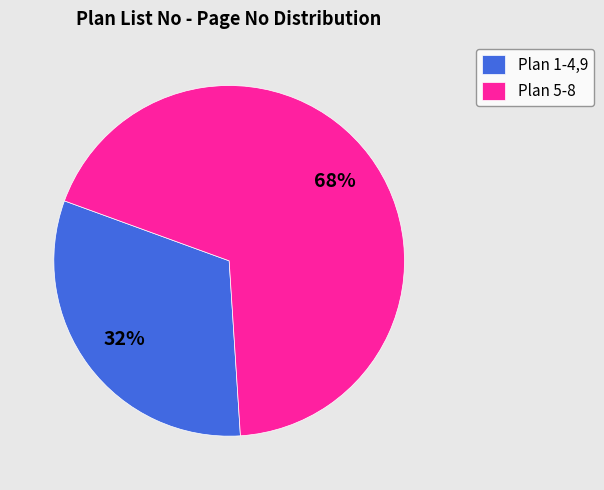

Which category has the biggest portion of the pie?

Plan 5-8